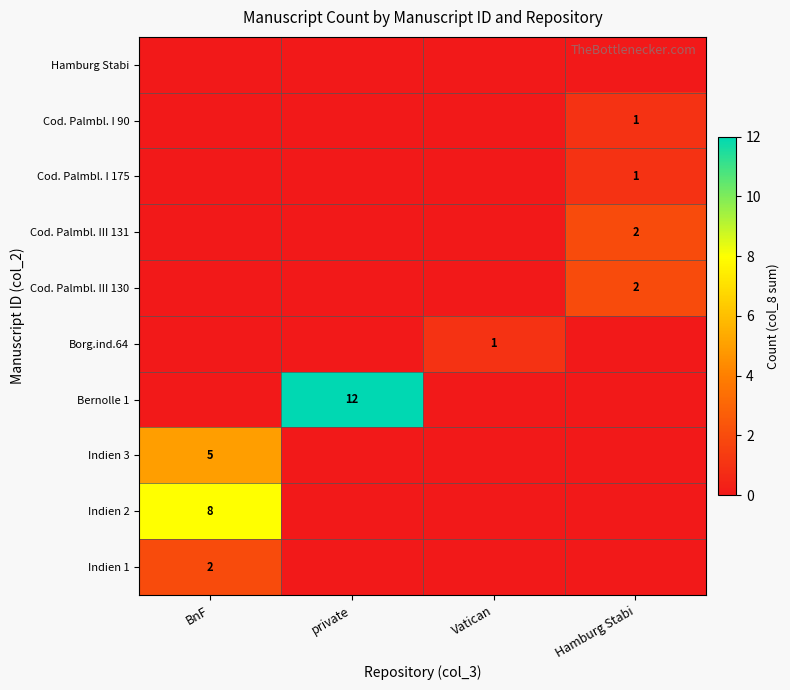

Is it true that Bernolle 1 equals 8 at private?

False